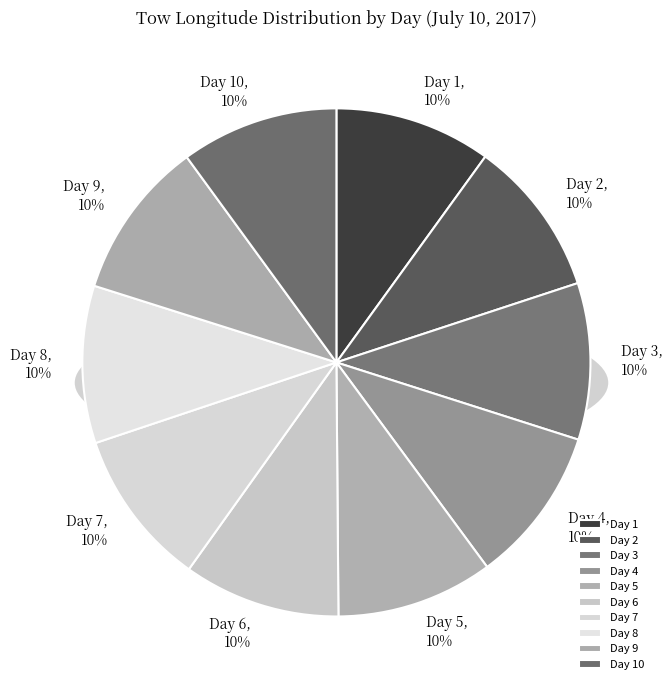

What percentage is the Day 1 slice, to the nearest percent?

10%